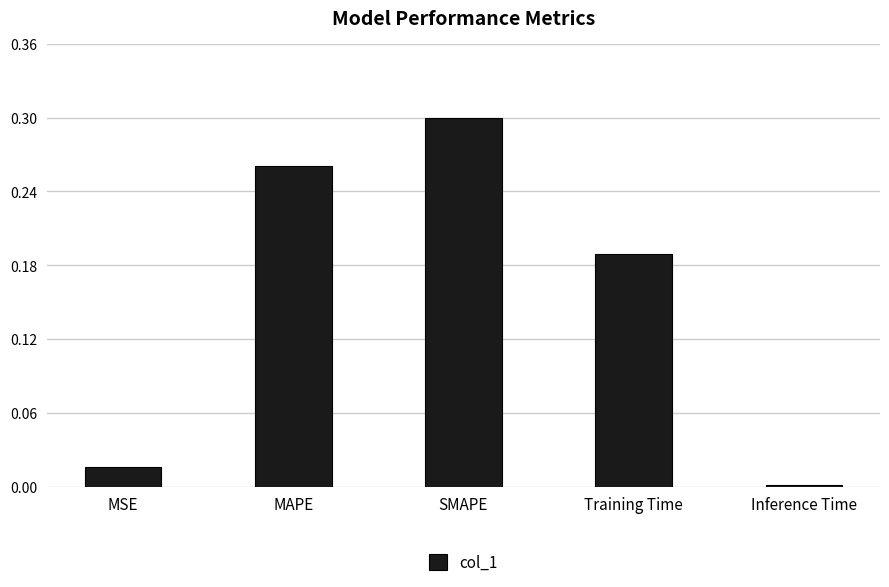

List the labels in order of value, largest first.

SMAPE, MAPE, Training Time, MSE, Inference Time